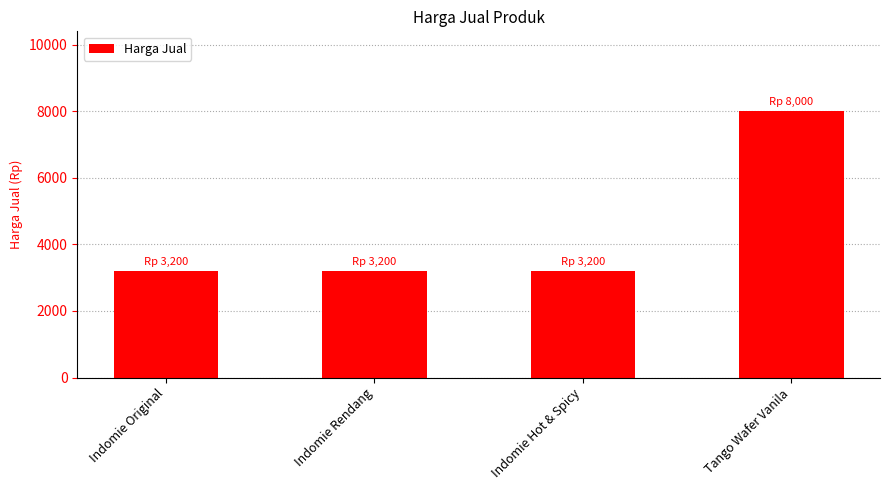

What is the value of the 2nd bar from the left?

3200